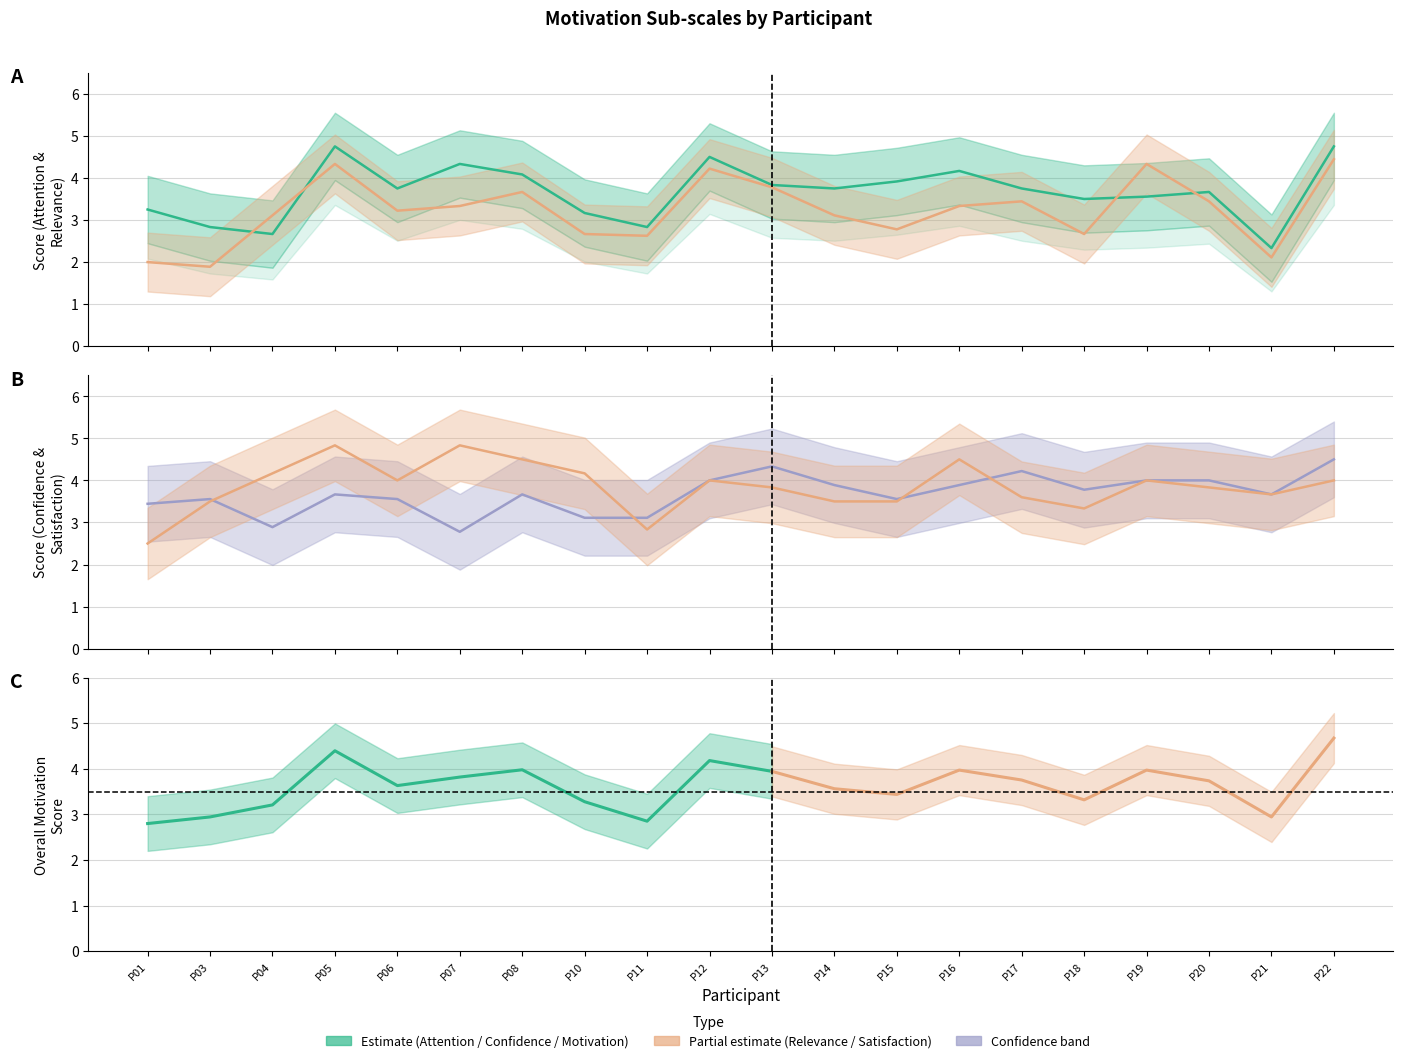

True or false: confidence has a value of 3.1 at P11.

True